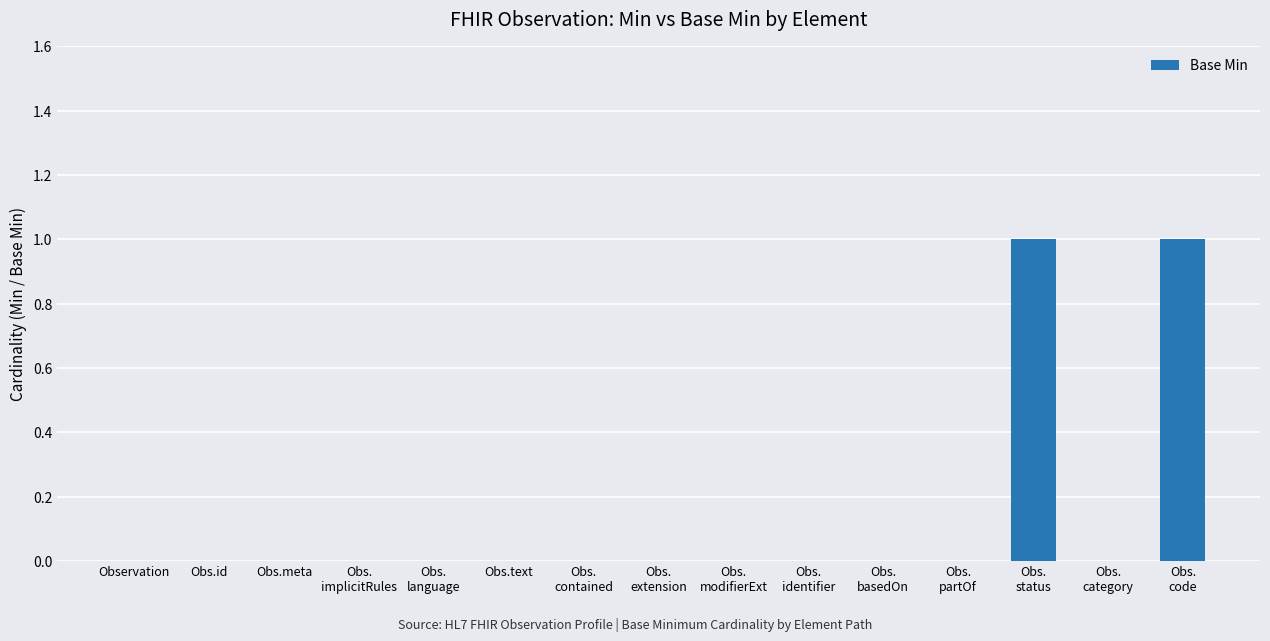

Is it true that the value at Obs.id is 0?

True